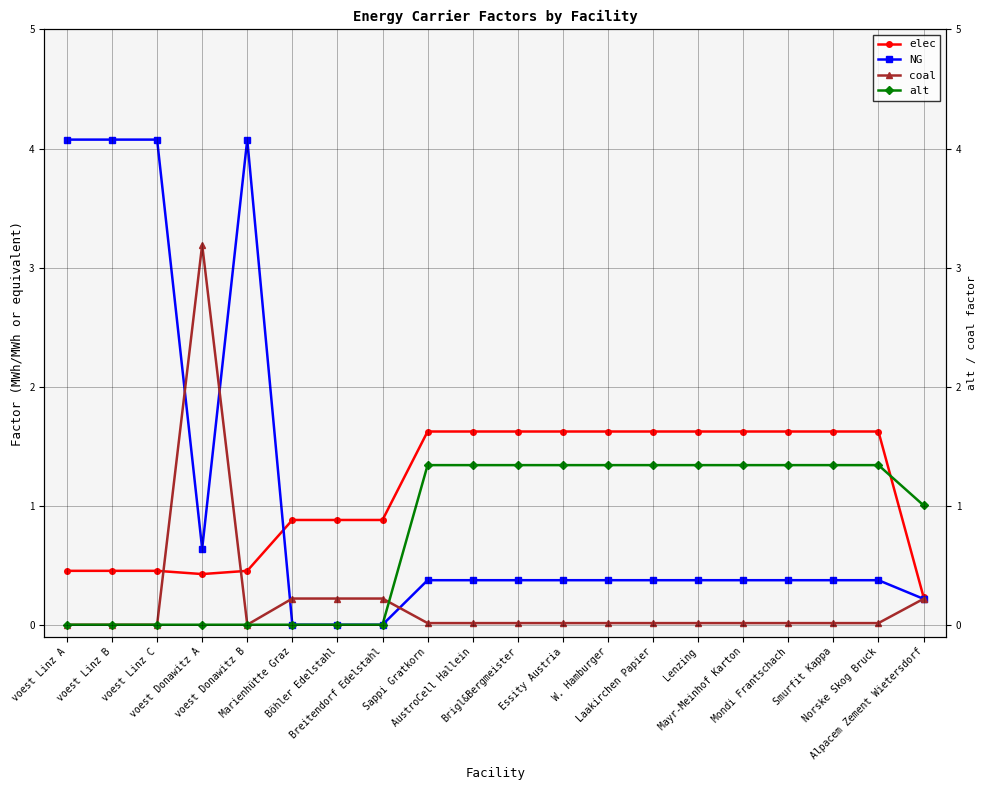

At which category is the sum across all series the highest?

voest Linz A